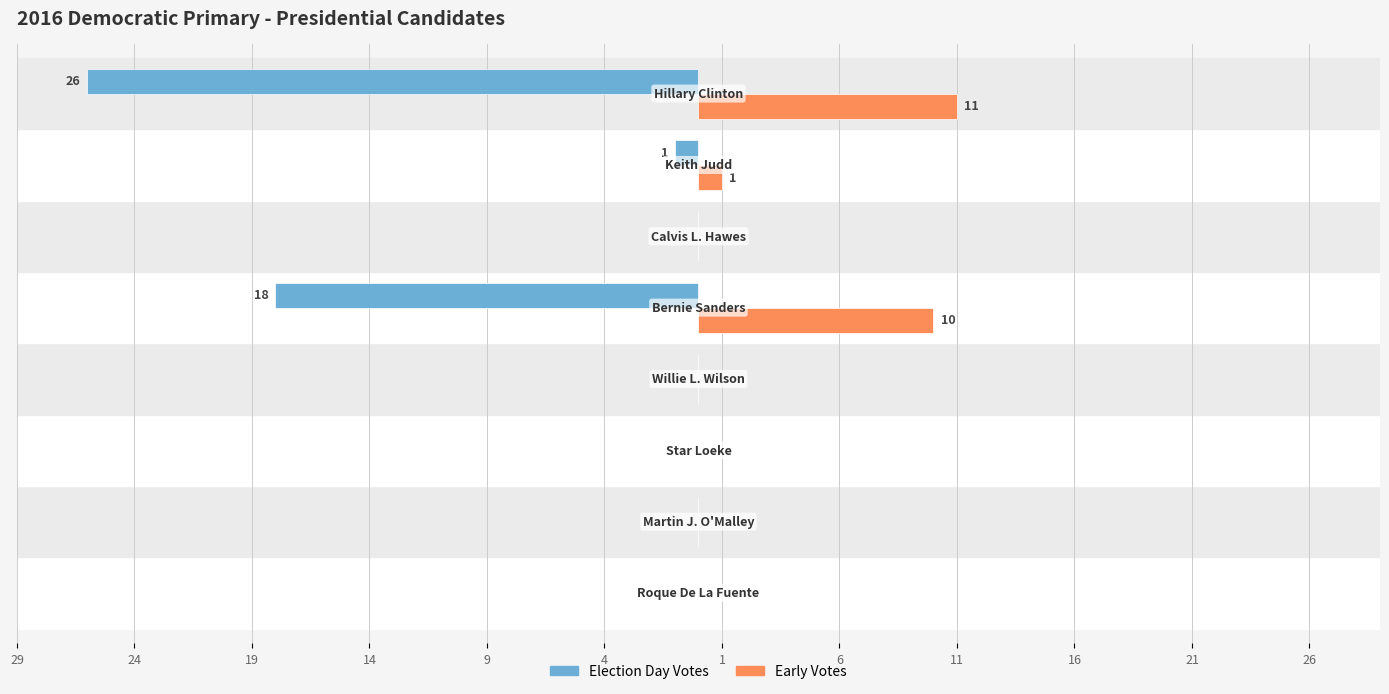

What is the lowest value of the Election Day Votes series?

-26